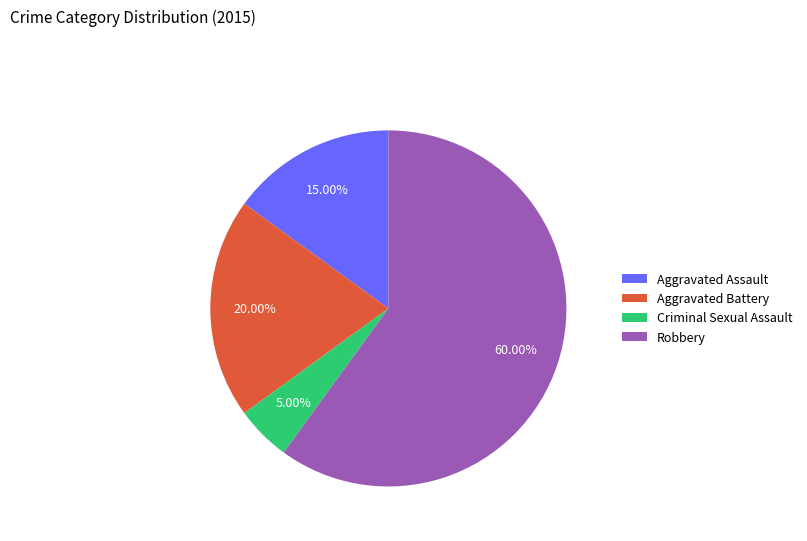

Which category has the smallest portion of the pie?

Criminal Sexual Assault